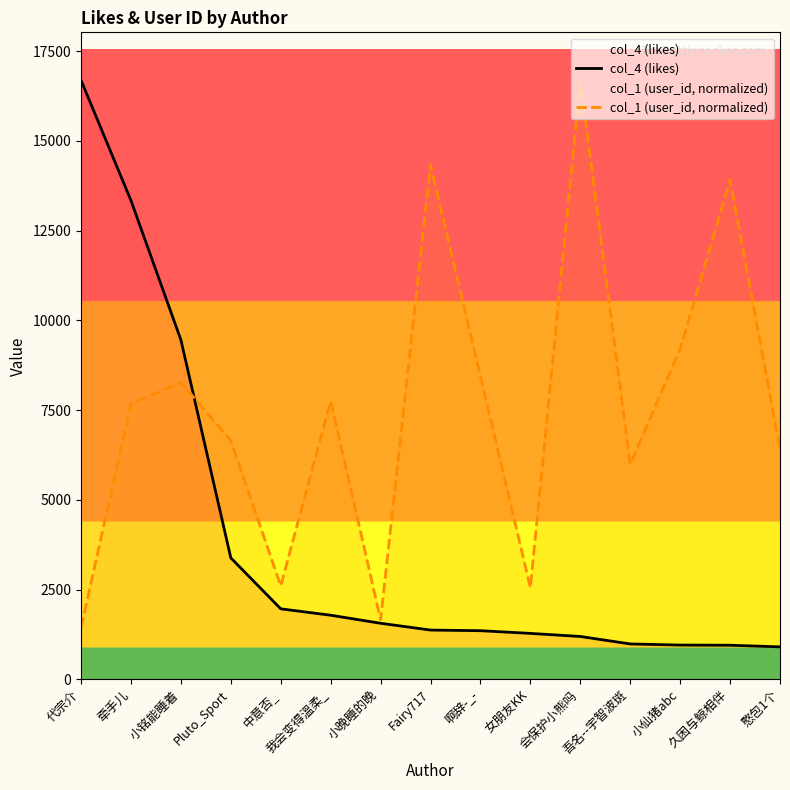

What is the label of the 14th point from the right?

牵手儿